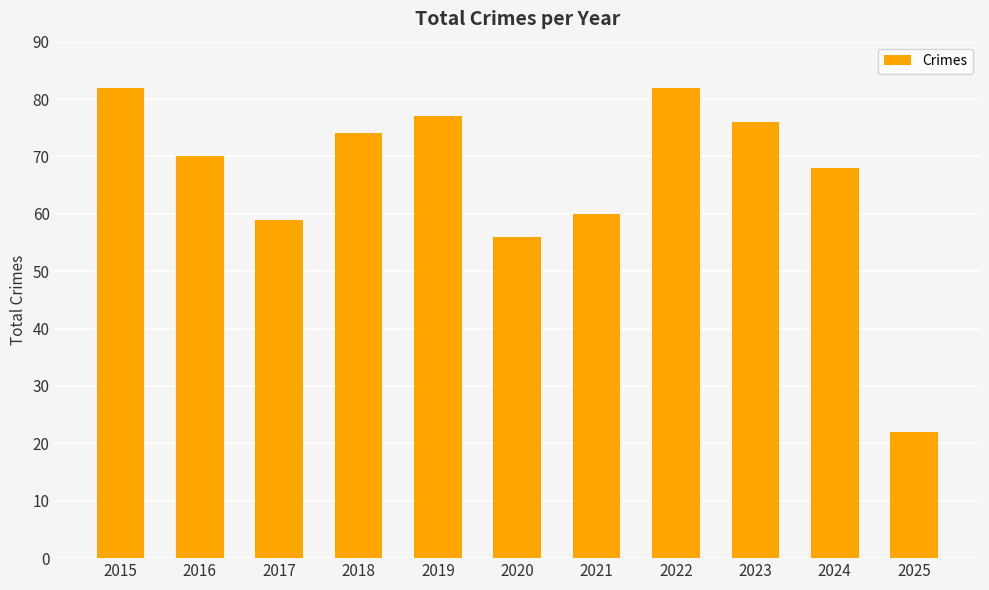

True or false: the data shows 82 at 2022.

True